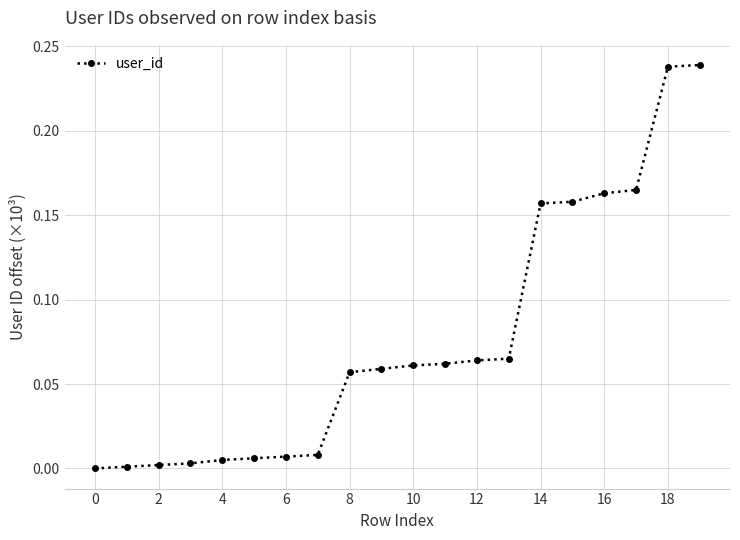

What is the sum of all values?

1.5